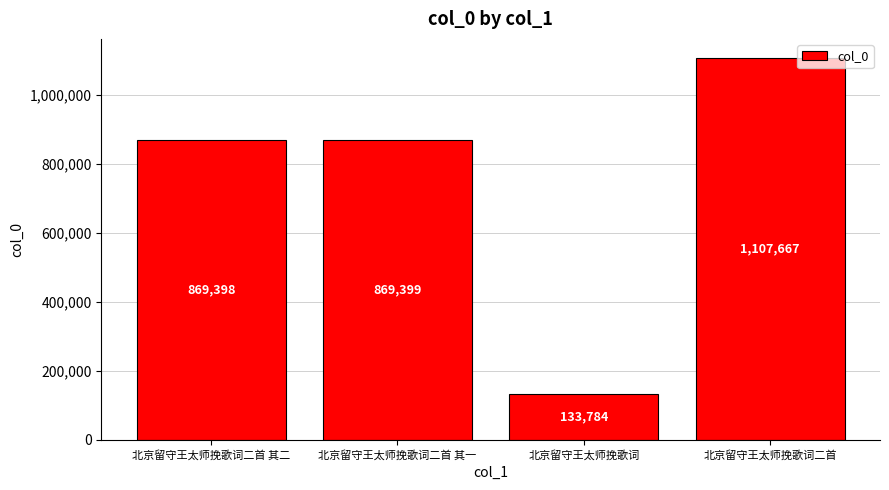

True or false: the data shows 1107667 at 北京留守王太师挽歌词二首.

True